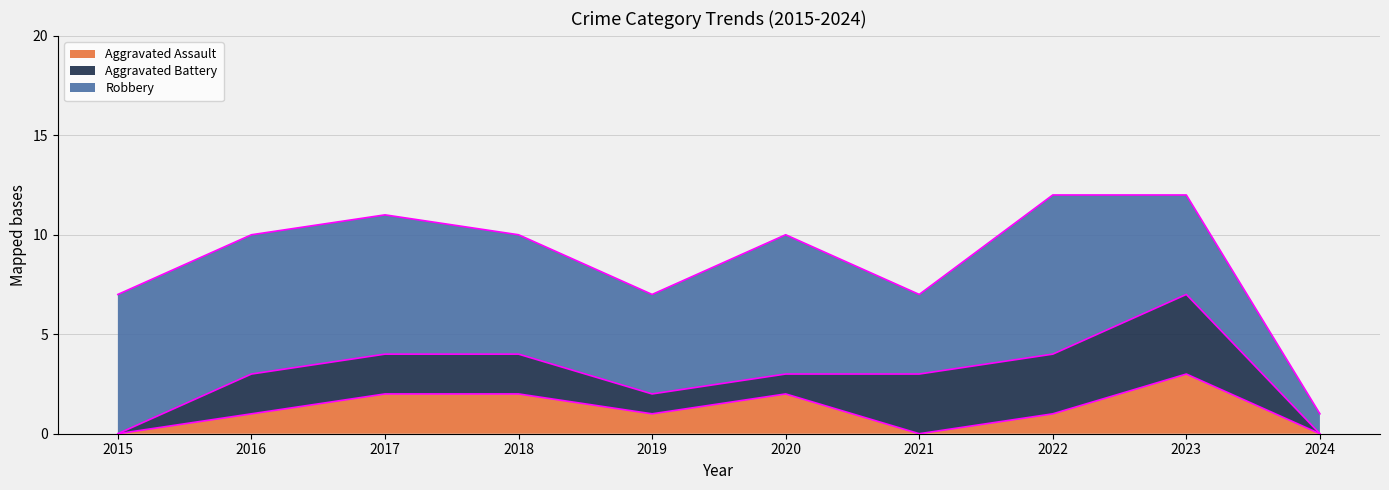

True or false: Robbery has a value of 11 at 2015.

False